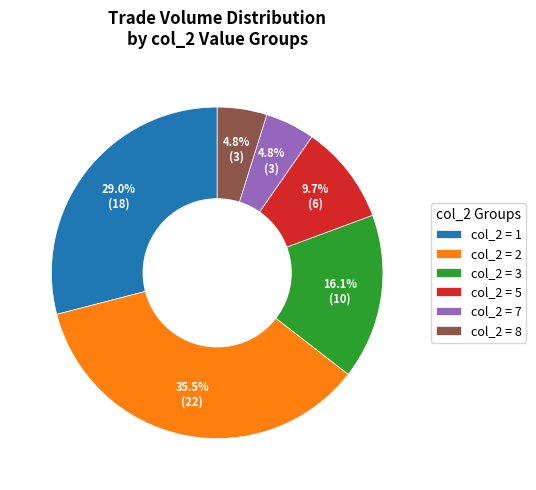

Combined, do col_2 = 2 and col_2 = 1 account for over 50%?

Yes